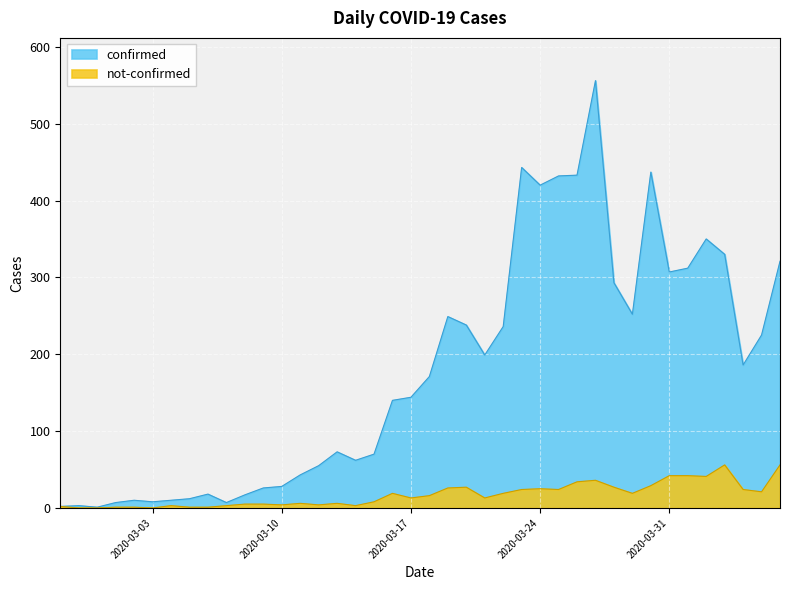

What is the label of the 13th point from the left?

2020-03-10